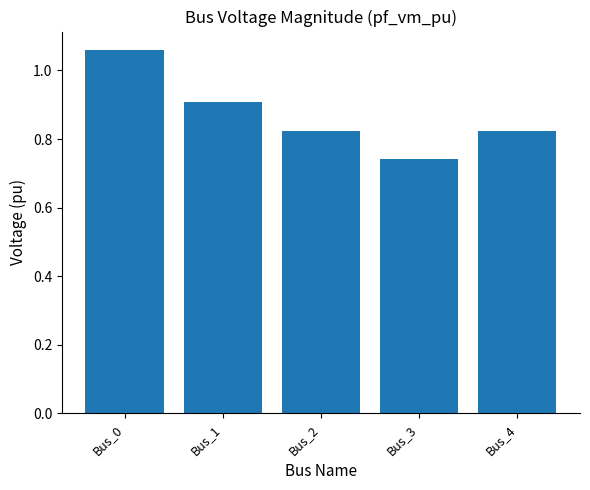

The value at Bus_0 is 0.4. True or false?

False